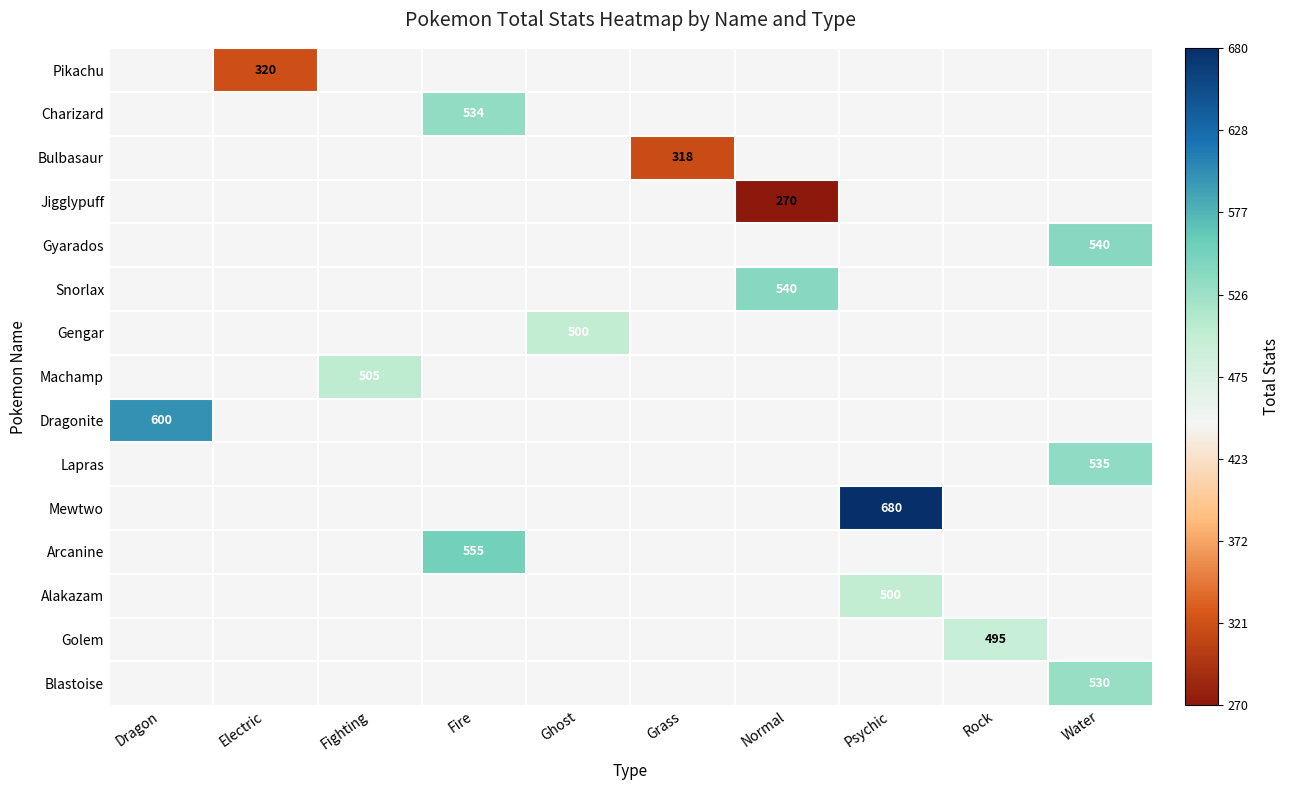

The Gengar series shows 689 at Ghost. True or false?

False